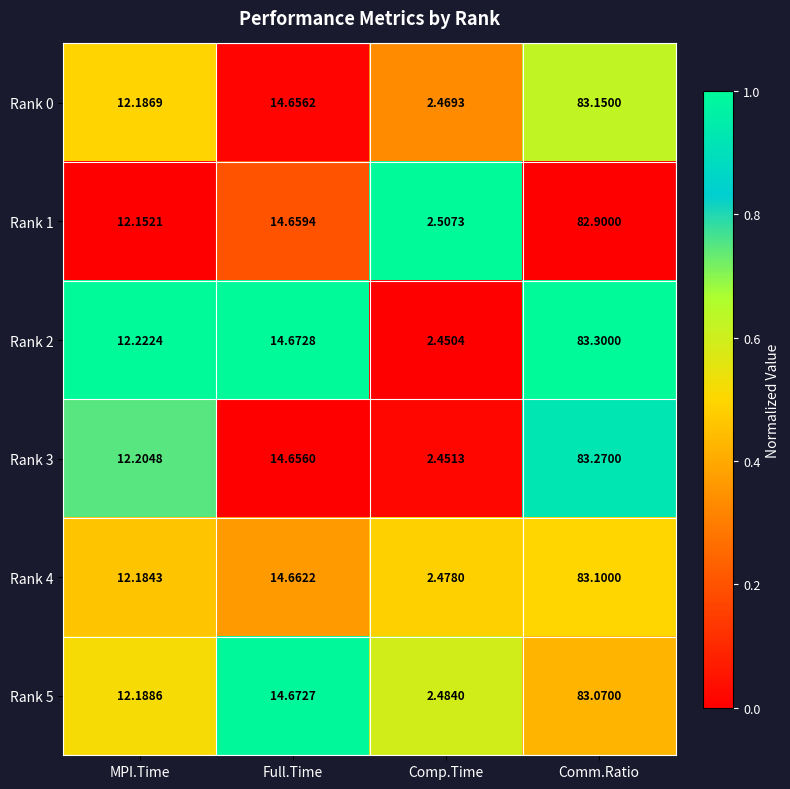

Count the number of data series in this chart.

6